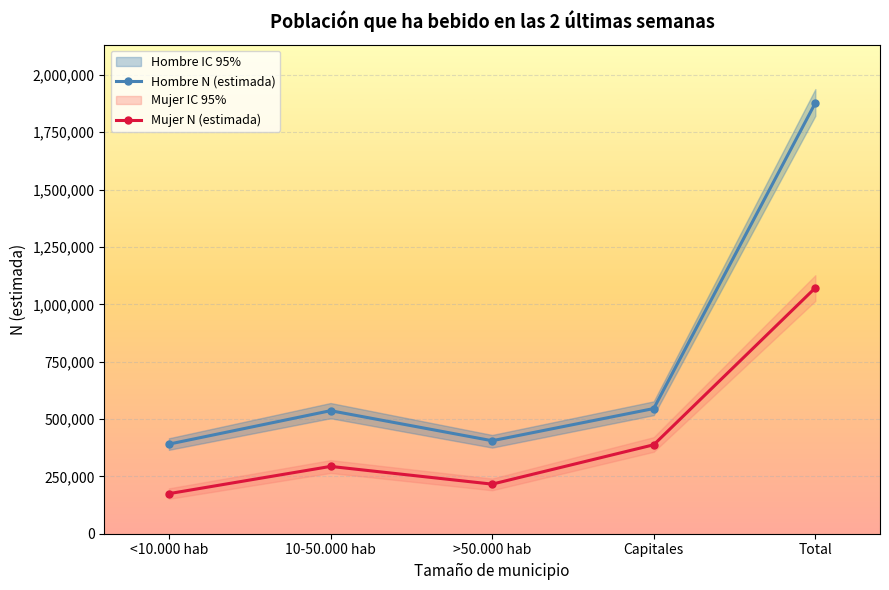

Which series has the largest range (max minus min)?

Hombre lím sup IC